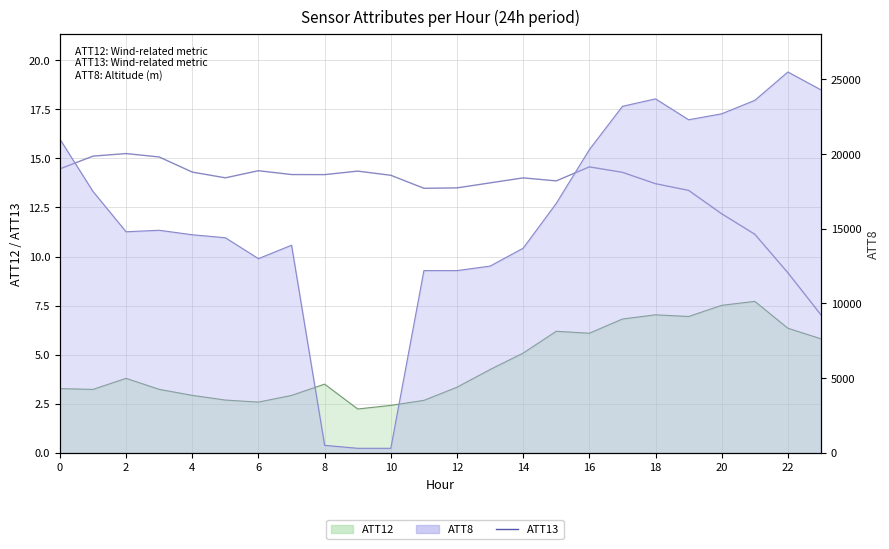

Reading left to right, extract all data points from this chart.

14.5	15.1	15.2	15.1	14.3	14.0	14.4	14.2	14.2	14.4	14.1	13.5	13.5	13.8	14.0	13.9	14.6	14.3	13.7	13.4	12.2	11.1	9.2	7.0